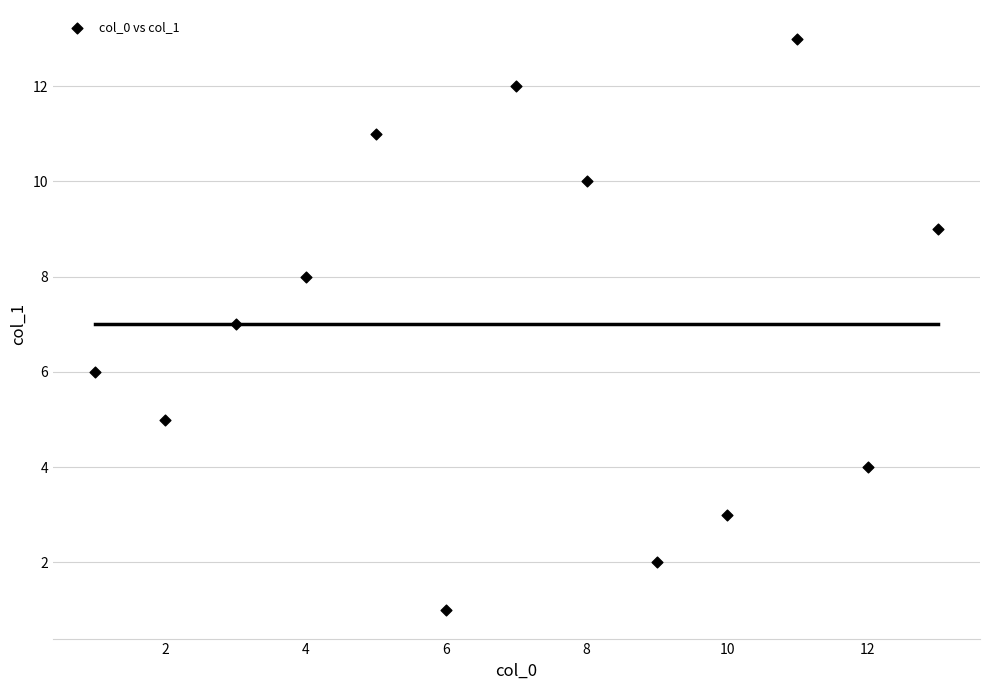

What is the range of Y values (max minus min)?

12